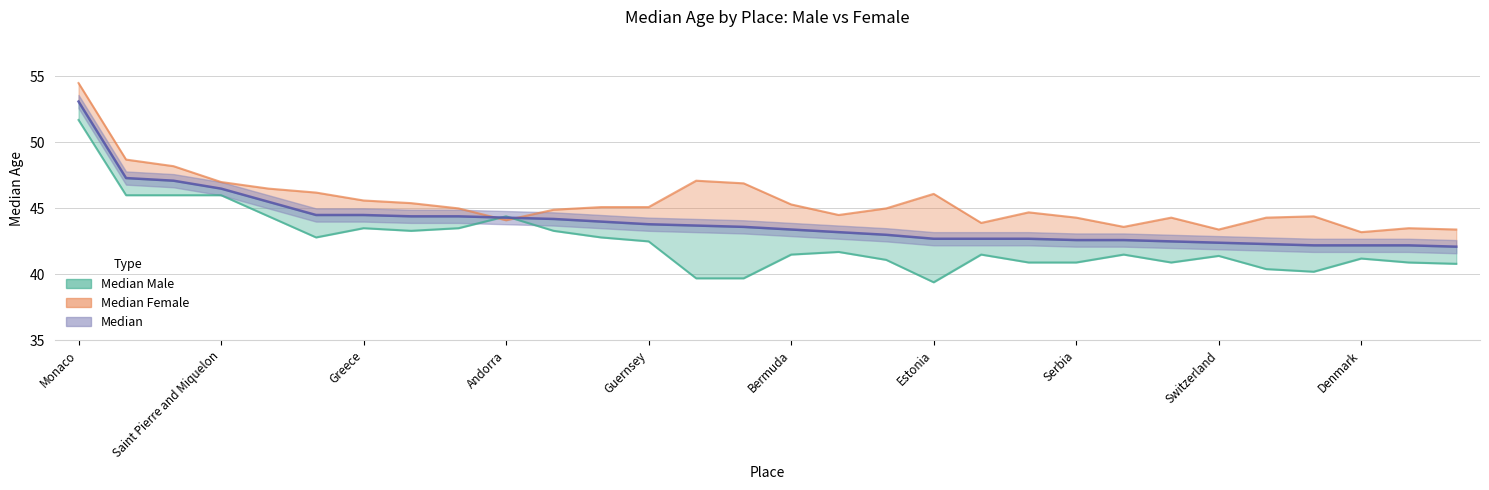

What is the minimum value shown in the chart?

39.4